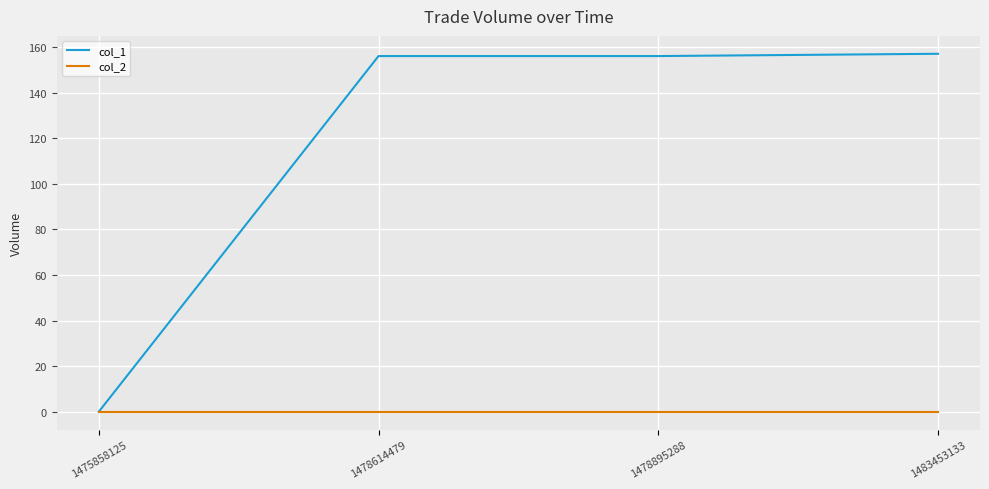

Which series has the largest total across all categories?

col_1